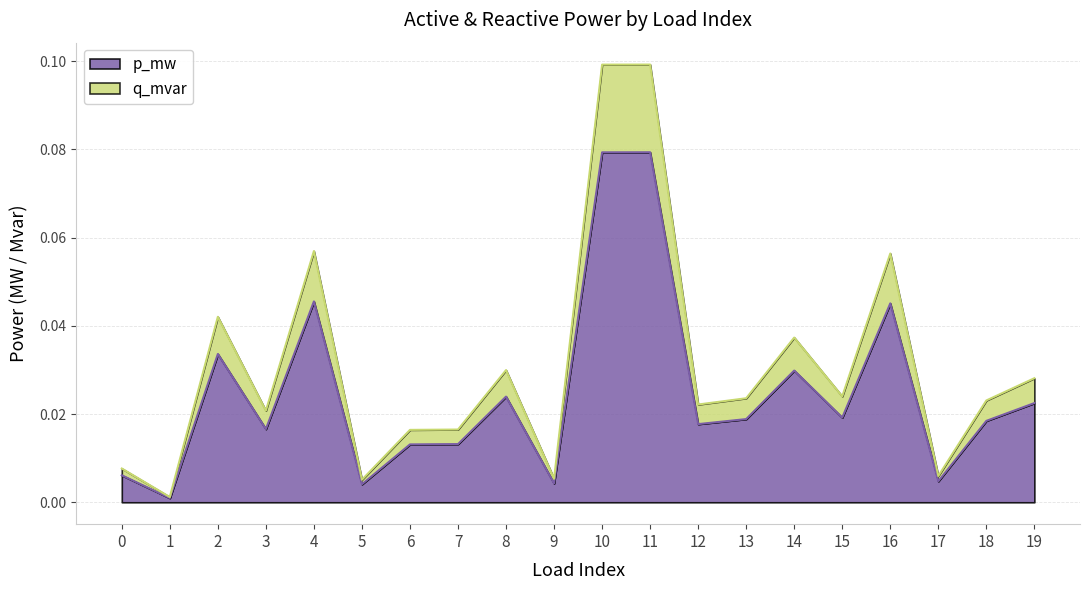

Reading left to right, what are all the values shown in this chart?

p_mw: 0.0	0.0	0.0	0.0	0.0	0.0	0.0	0.0	0.0	0.0	0.1	0.1	0.0	0.0	0.0	0.0	0.0	0.0	0.0	0.0
q_mvar: 0.0	0.0	0.0	0.0	0.1	0.0	0.0	0.0	0.0	0.0	0.1	0.1	0.0	0.0	0.0	0.0	0.1	0.0	0.0	0.0